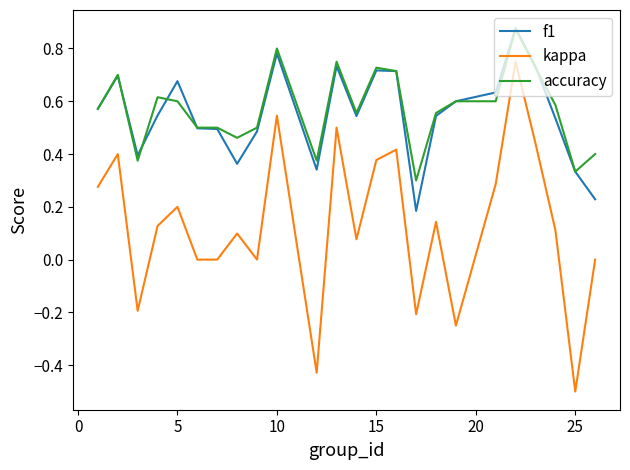

Which series has the widest spread of values?

kappa